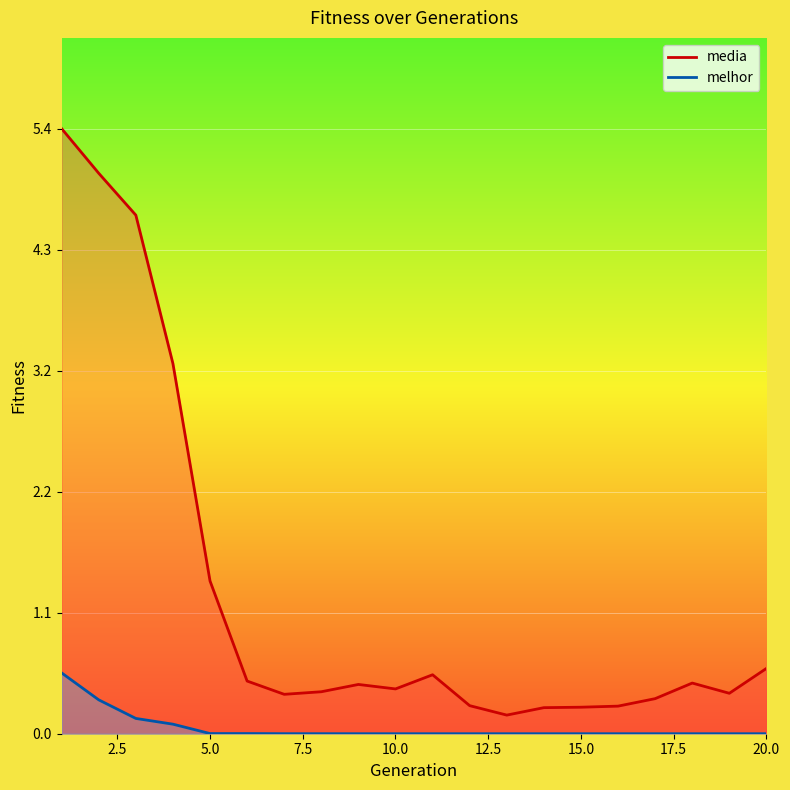

Rank the series by their average value, from lowest to highest.

melhor, media